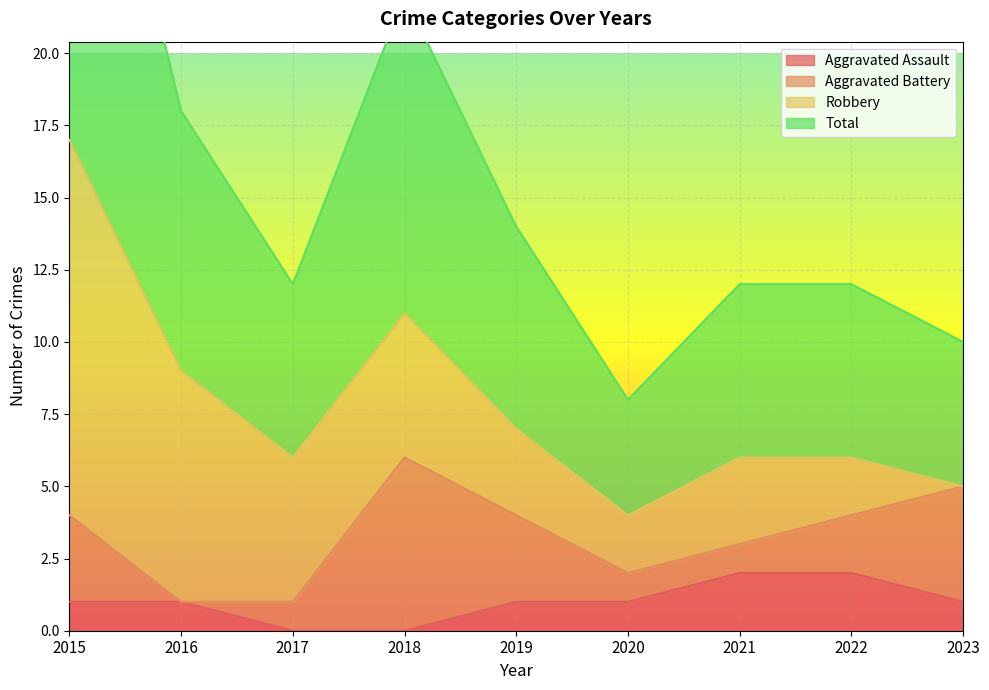

How many values in Aggravated Assault are above zero?

7